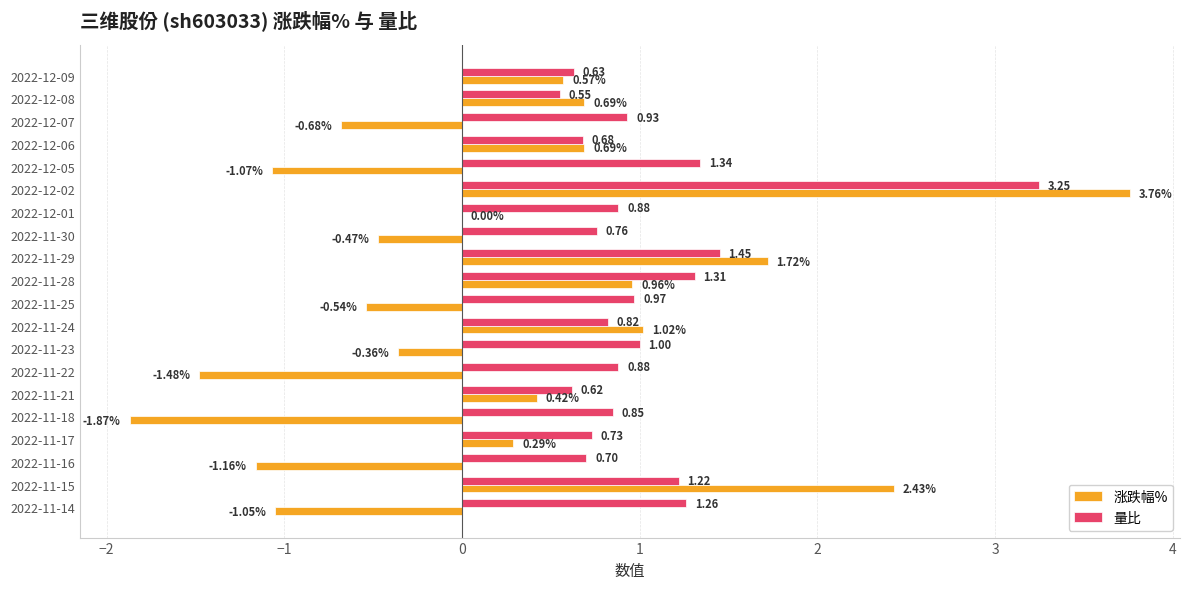

Between 2022-12-05 and 2022-12-01, which series saw the biggest shift?

涨跌幅%